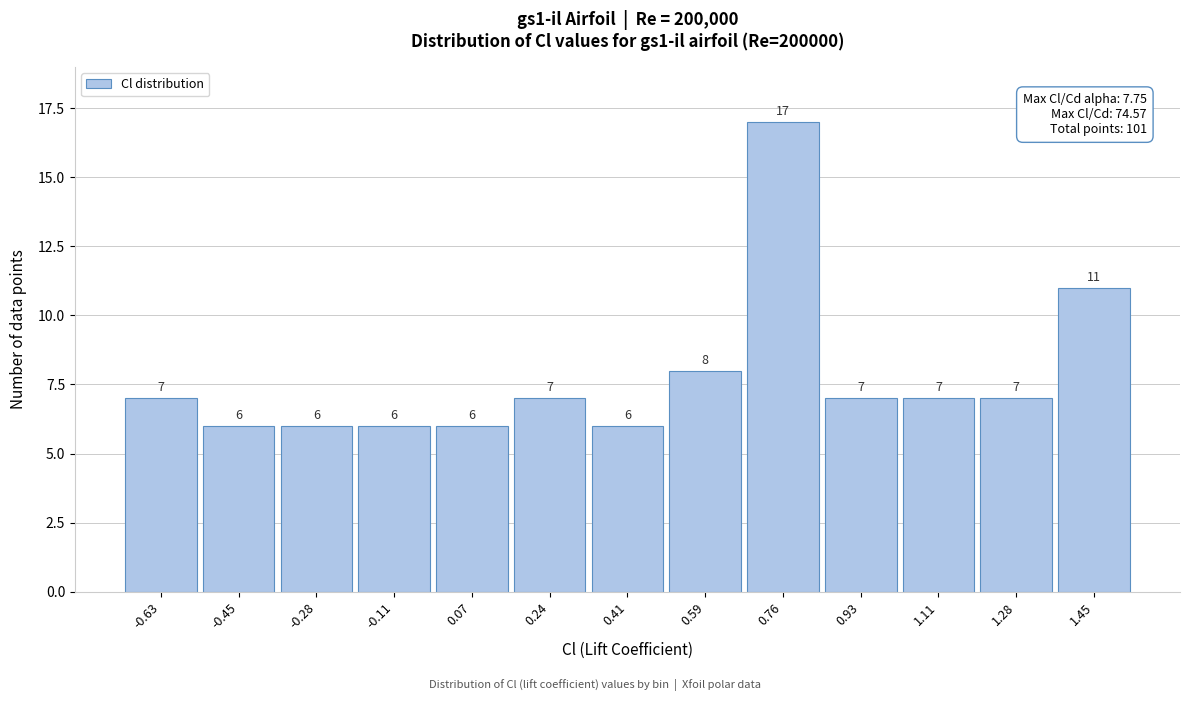

Reading left to right, what are all the values shown in this chart?

-0.63=7	-0.45=6	-0.28=6	-0.11=6	0.07=6	0.24=7	0.41=6	0.59=8	0.76=17	0.93=7	1.11=7	1.28=7	1.45=11